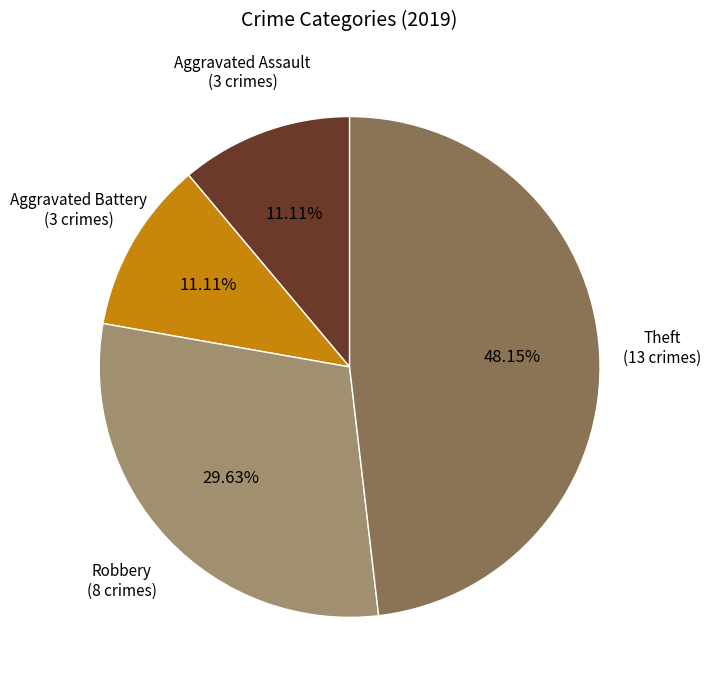

Is there a majority slice in this chart?

No